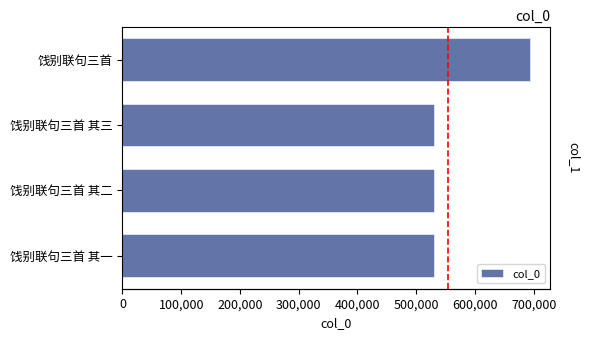

How many categories are shown in the chart?

4